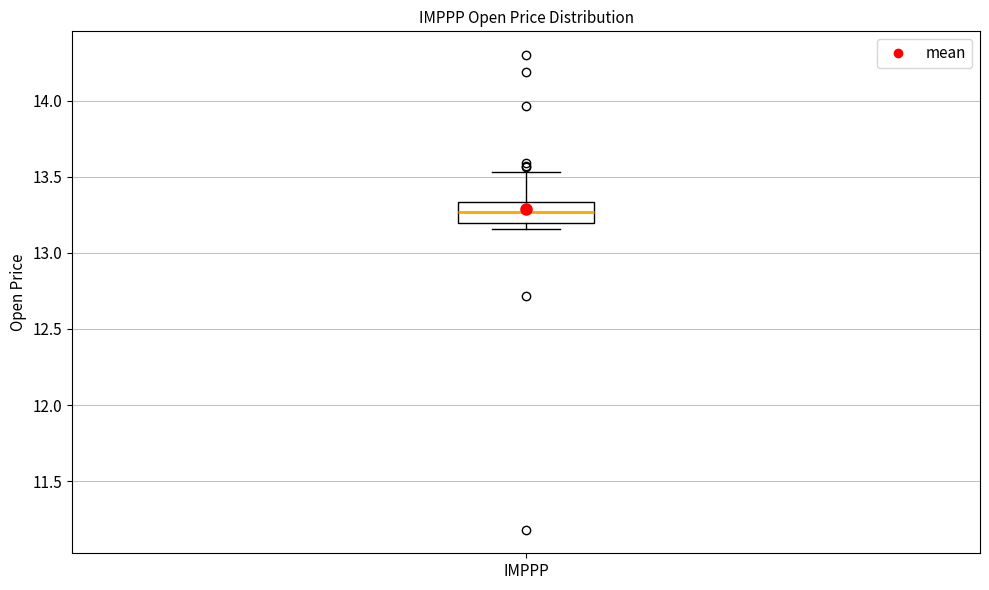

Transcribe this box plot: give where the median line is, the range the box spans, and where the two whiskers end, as read against the y-axis. The values are not printed on the chart, so give them approximately, as read against the axis.

median 13.25, box 13.20 to 13.35, whiskers 13.15 to 13.55